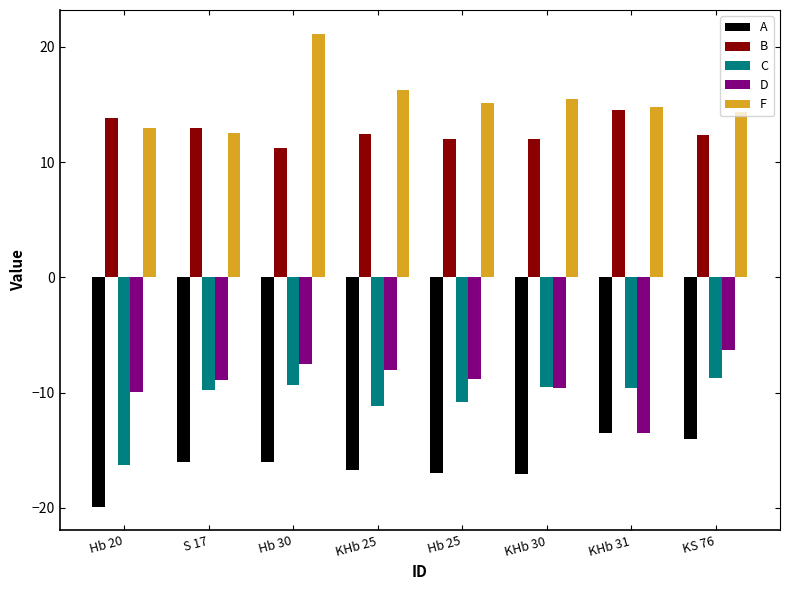

Read the D value at Hb 25.

-8.9